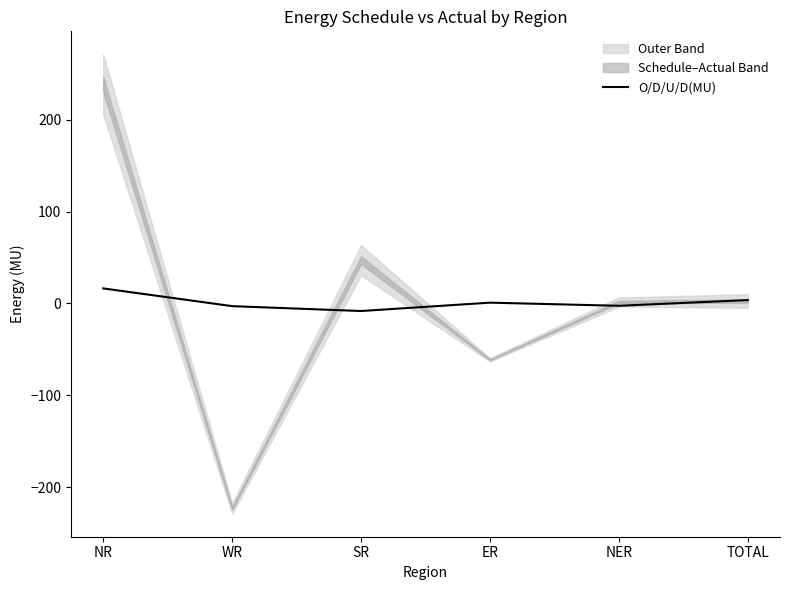

What is the label of the 6th point from the left?

TOTAL